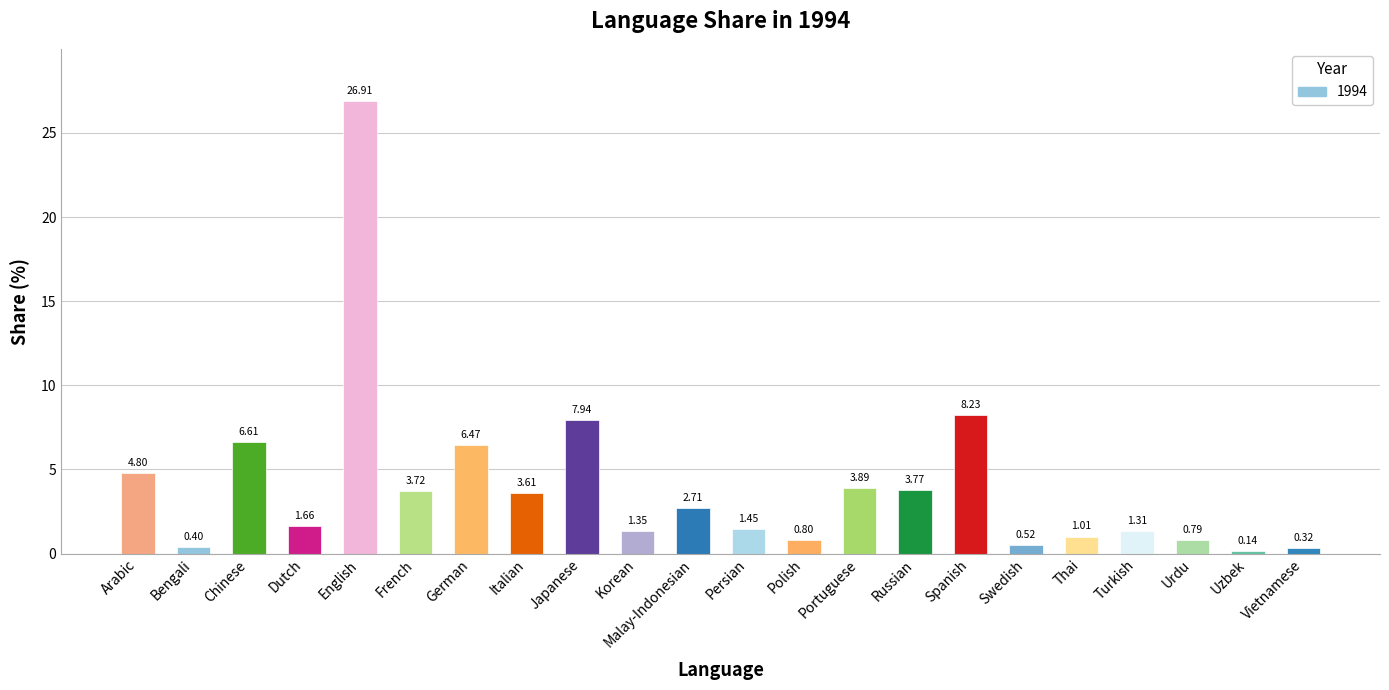

How many bars are there in total?

22